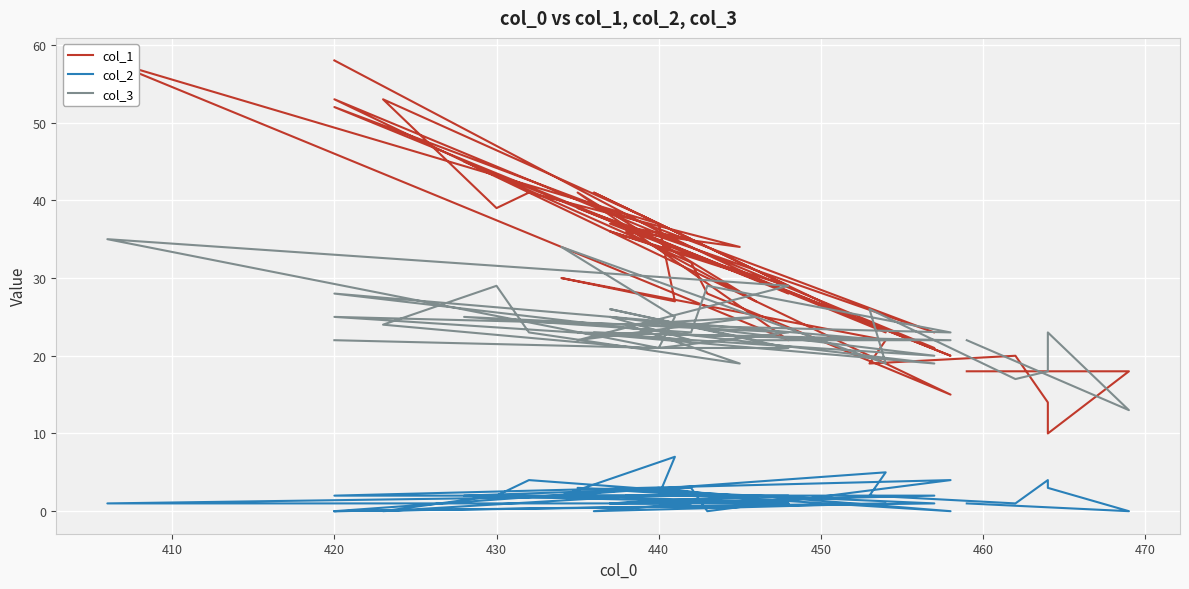

What is the value of the col_2 point at the 18th from the left?

2